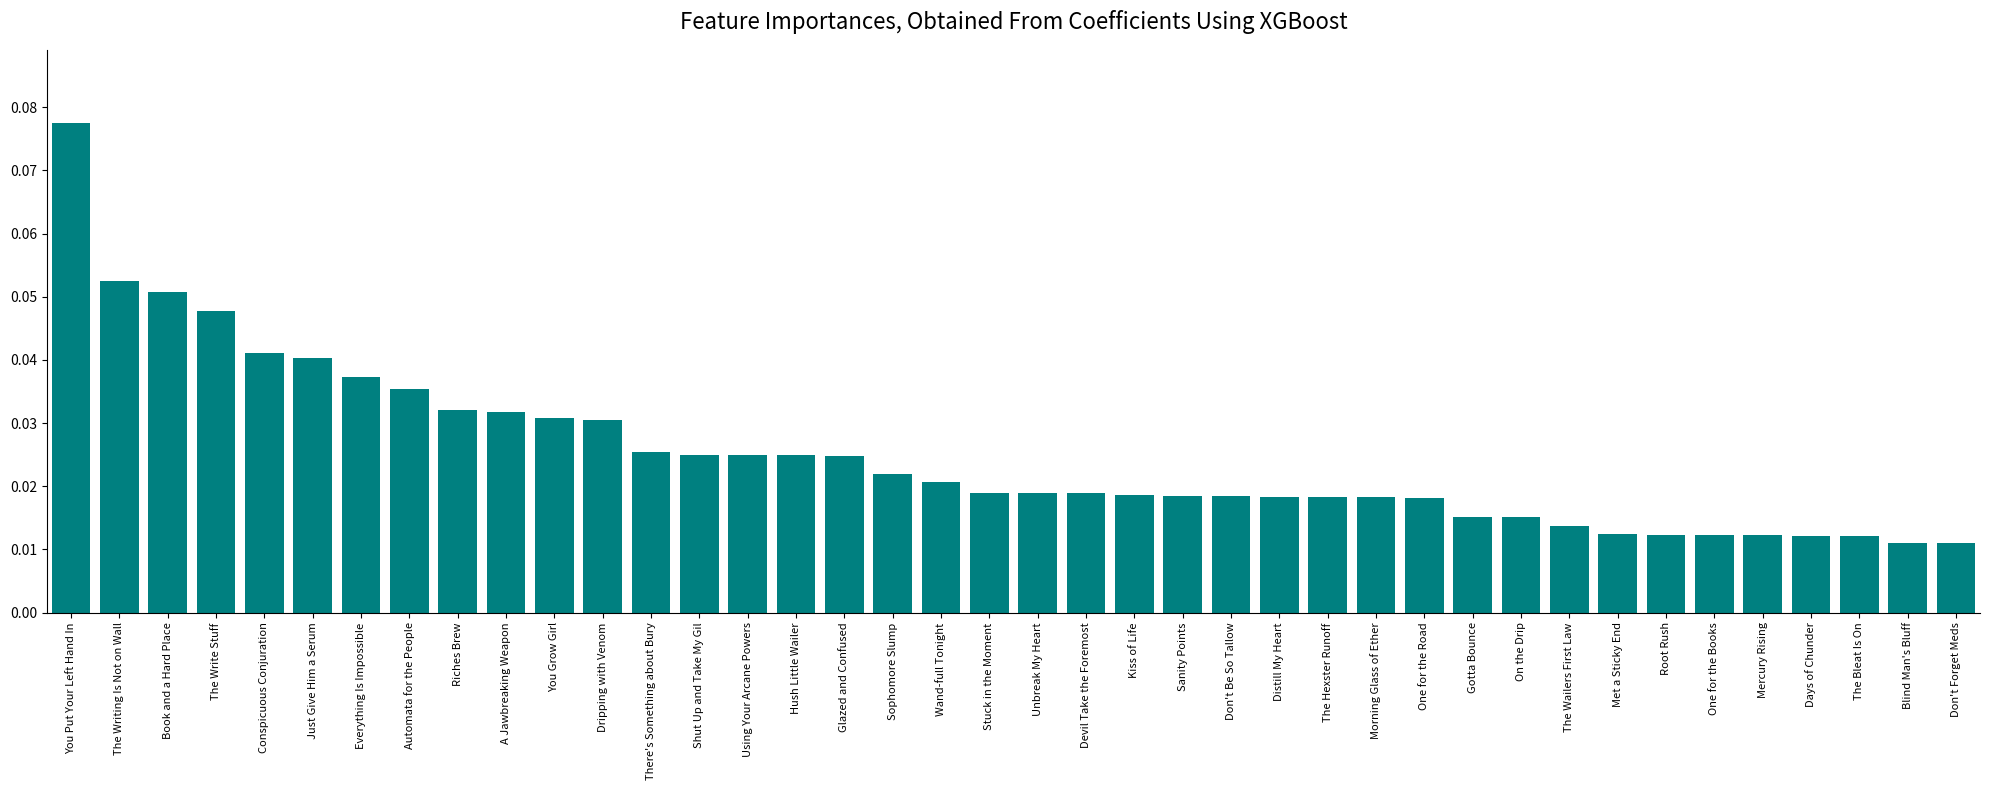

What position from the right is Riches Brew?

32